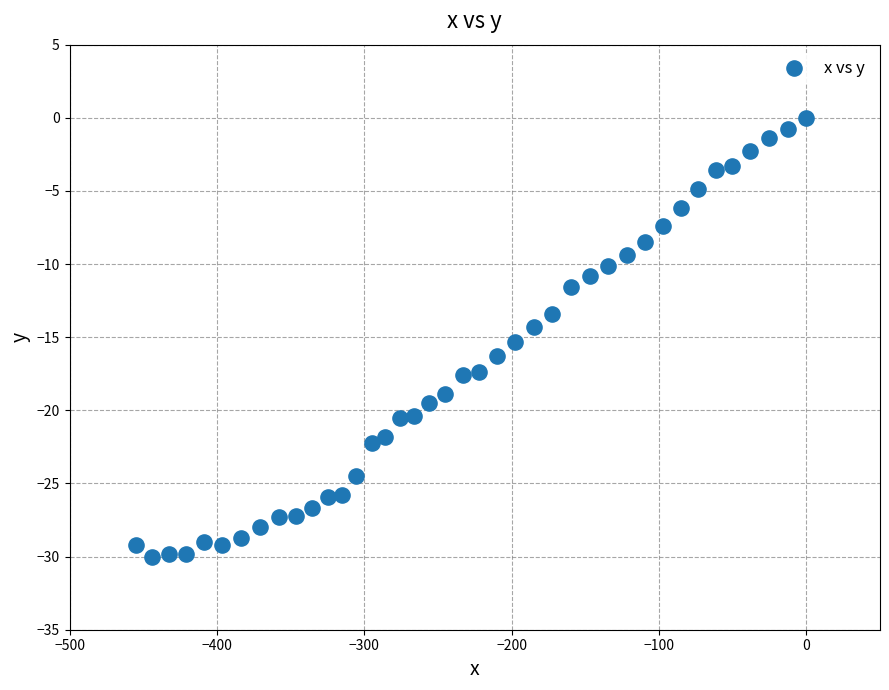

What is the range of X values (max minus min)?

455.1